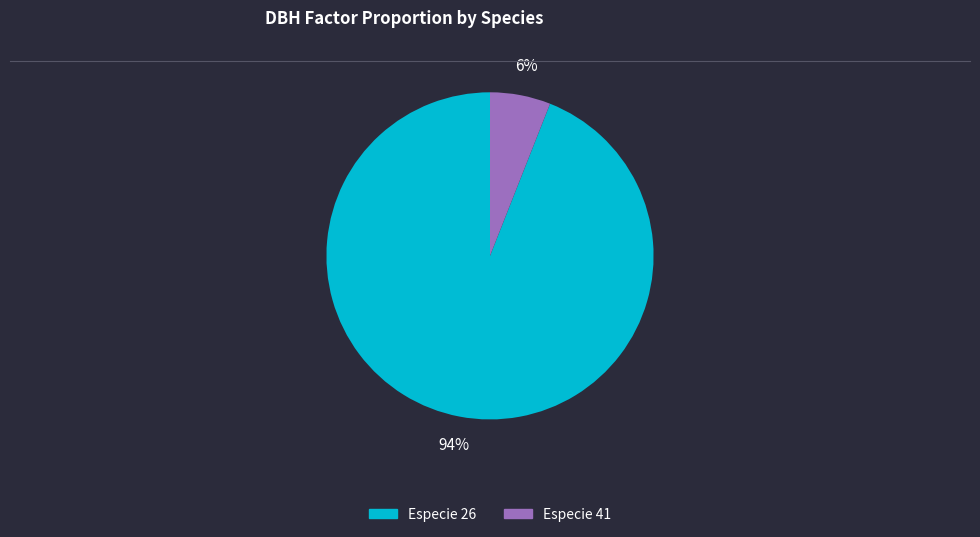

Does any single category account for the majority?

Yes